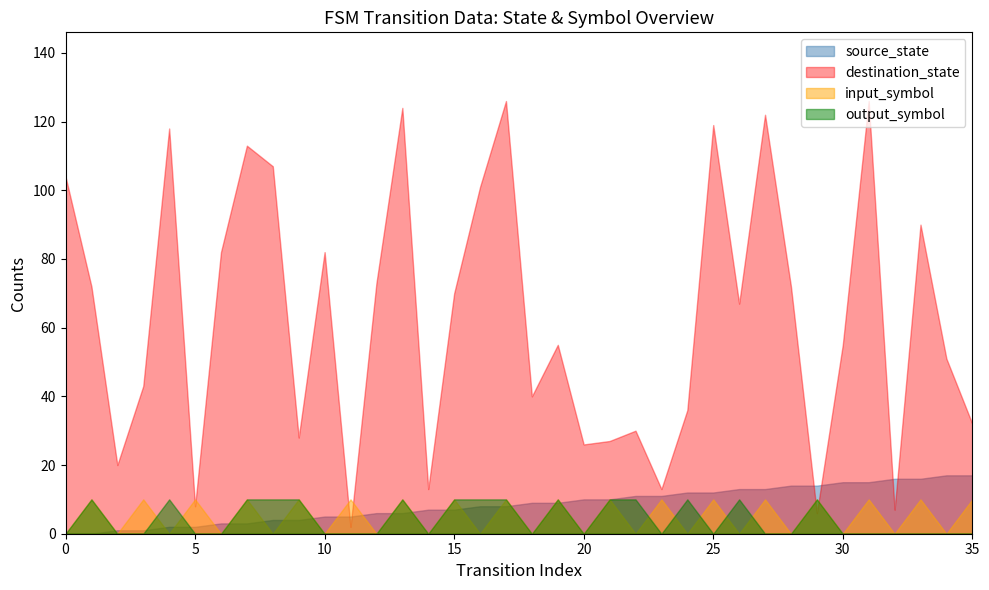

Is it true that source_state equals 9 at 30?

False